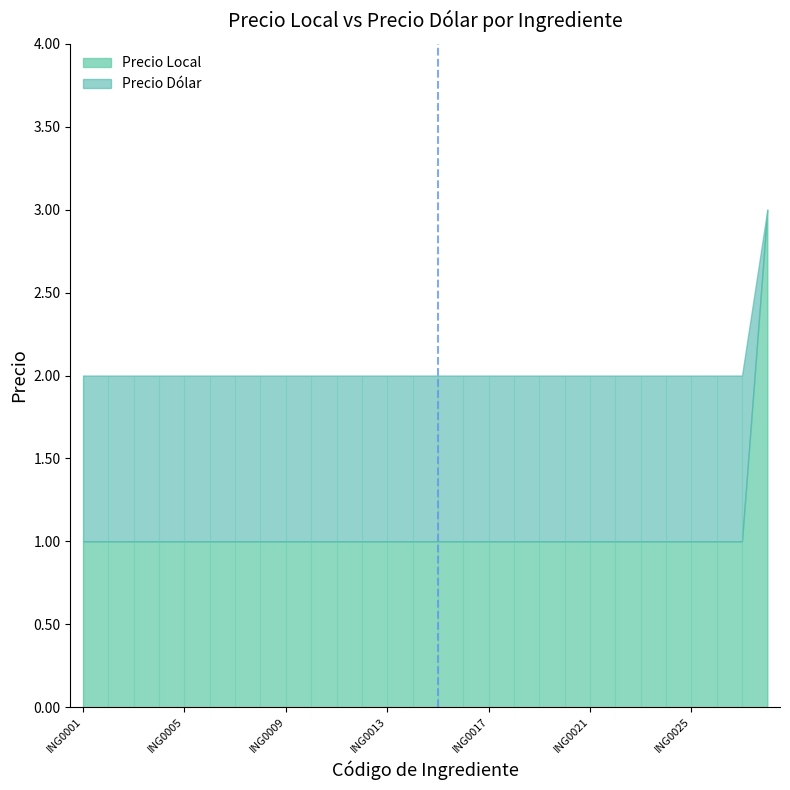

Is the value of Precio Dólar at ING0007 greater than the value of Precio Local at ING0013?

Yes